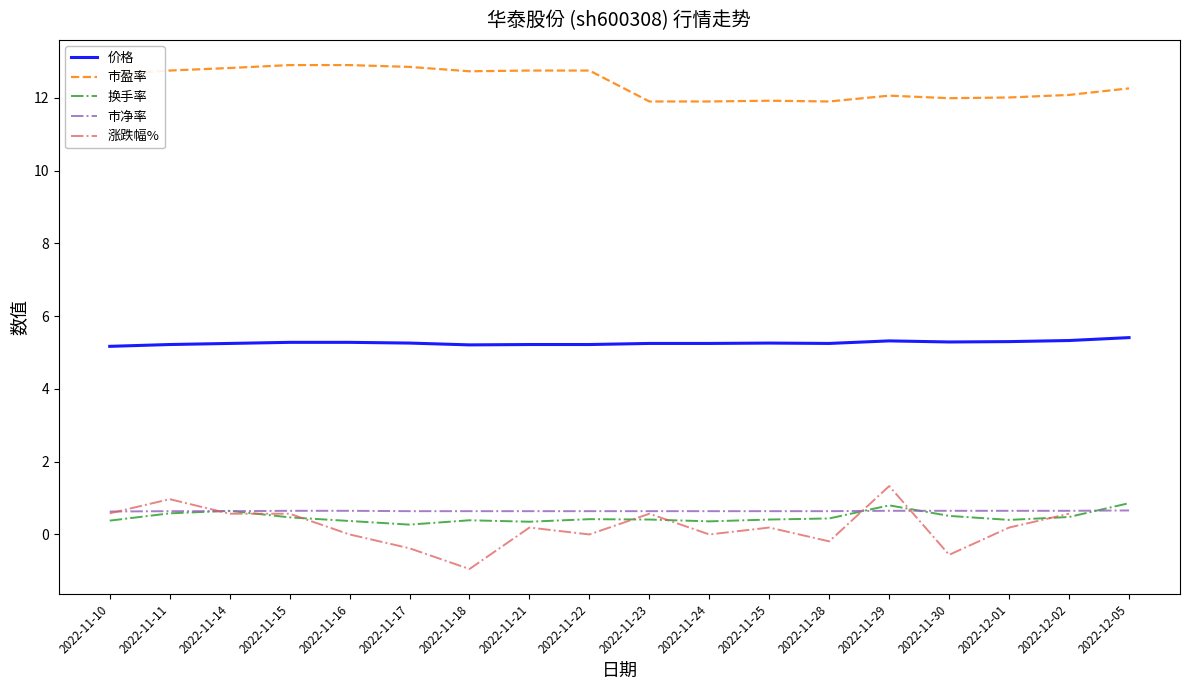

How many intersections are there between 换手率 and 涨跌幅%?

8